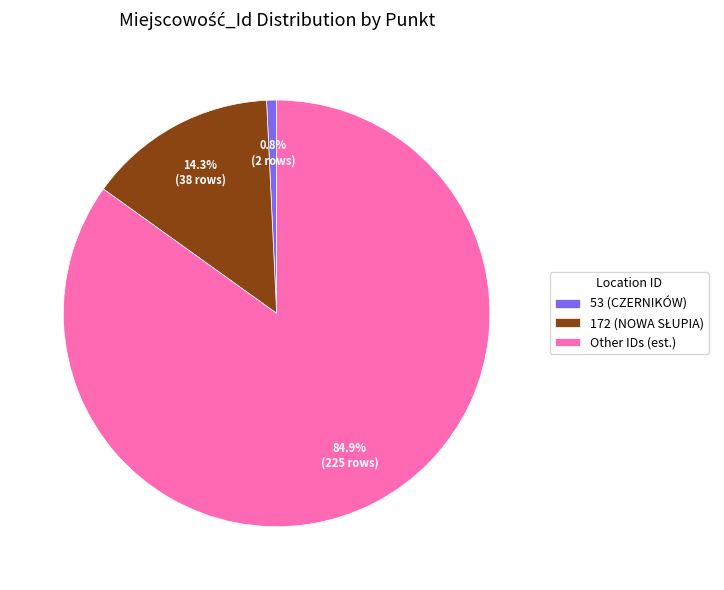

What is the smallest slice in the pie chart?

53 (CZERNIKÓW)